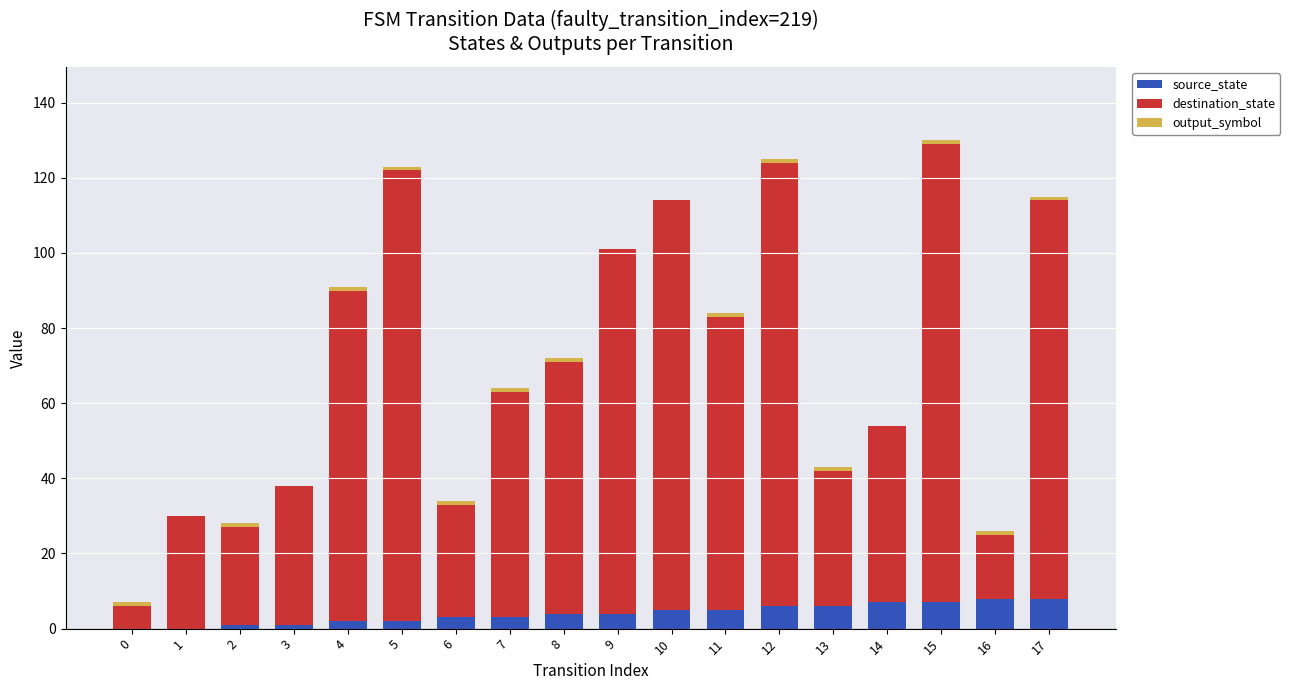

Count the number of categories in the chart.

18